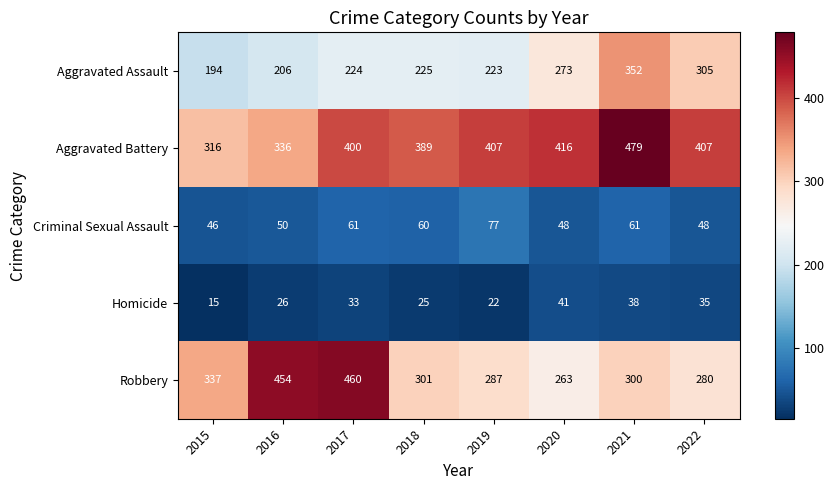

The value of Robbery at 2015 is 337. True or false?

True